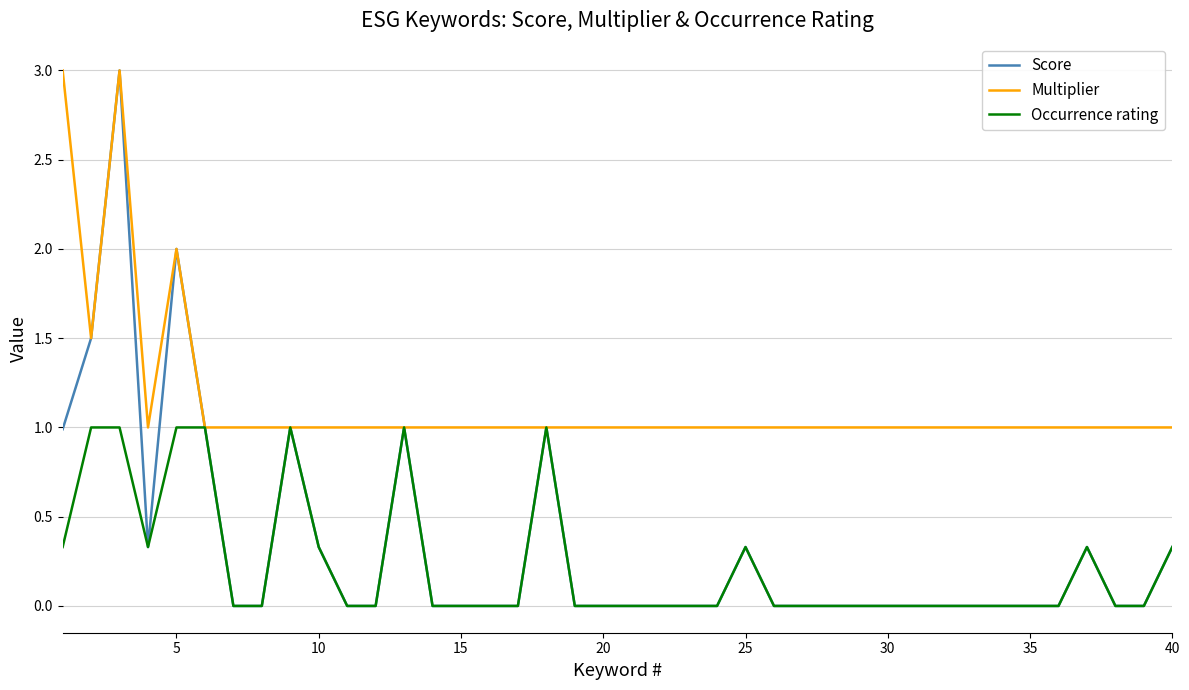

What is the greatest value displayed?

3.0